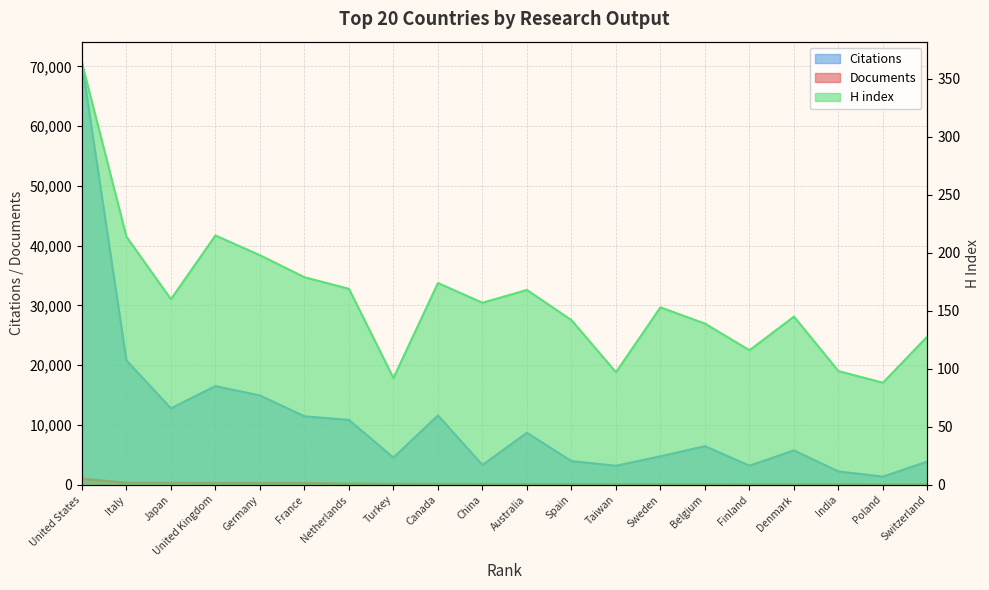

What is the label of the 16th point from the left?

Finland